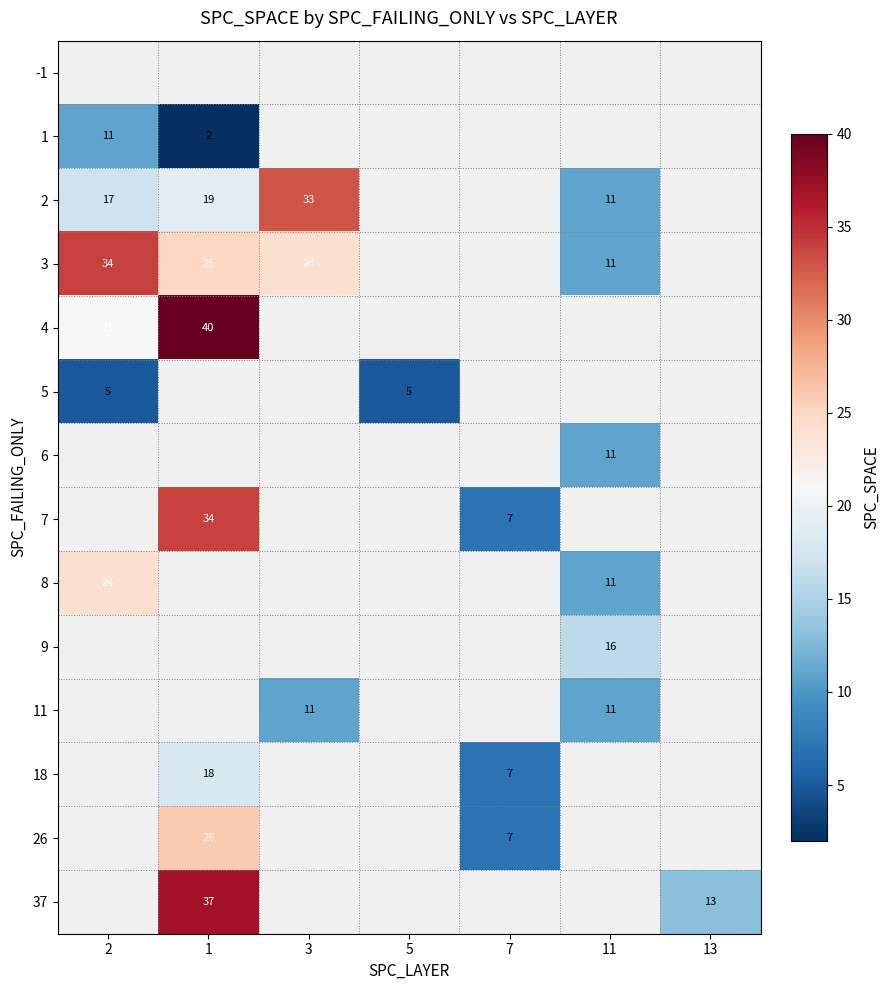

Which label corresponds to the largest value in the chart?

1